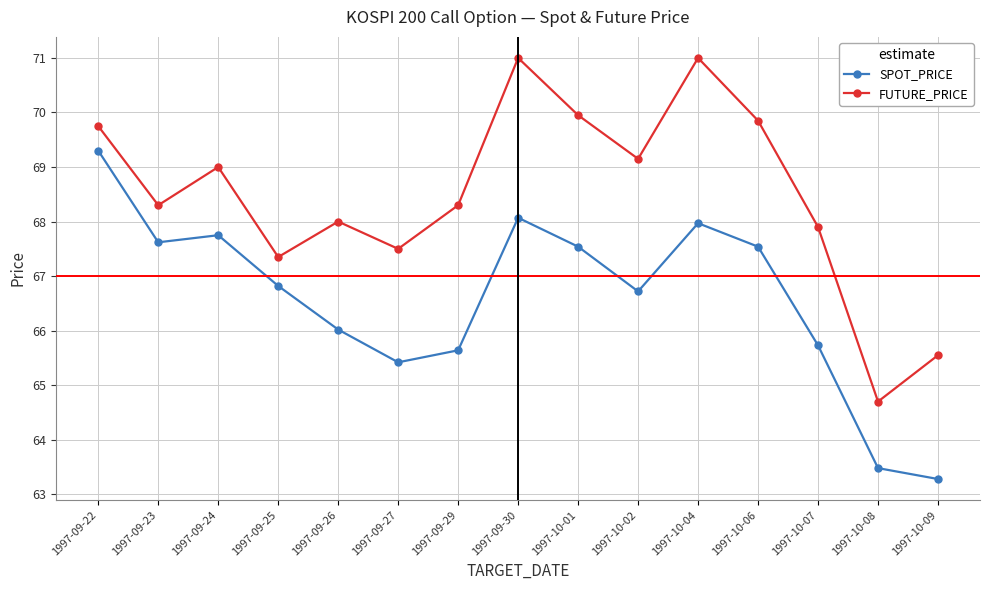

List the series in order of their peak value, highest first.

FUTURE_PRICE, SPOT_PRICE